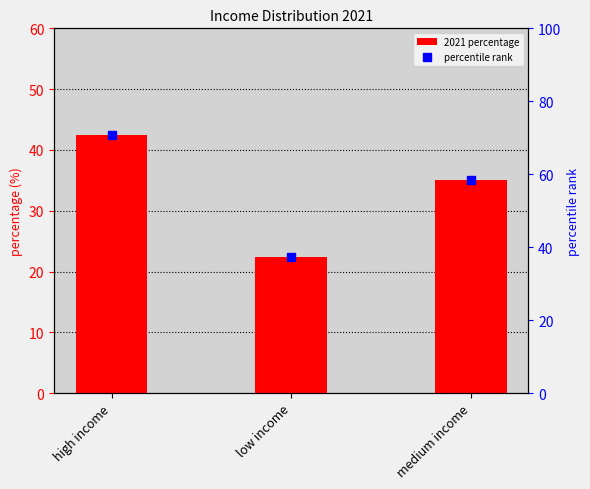

List the series in order of their peak value, highest first.

percentile rank, 2021 percentage